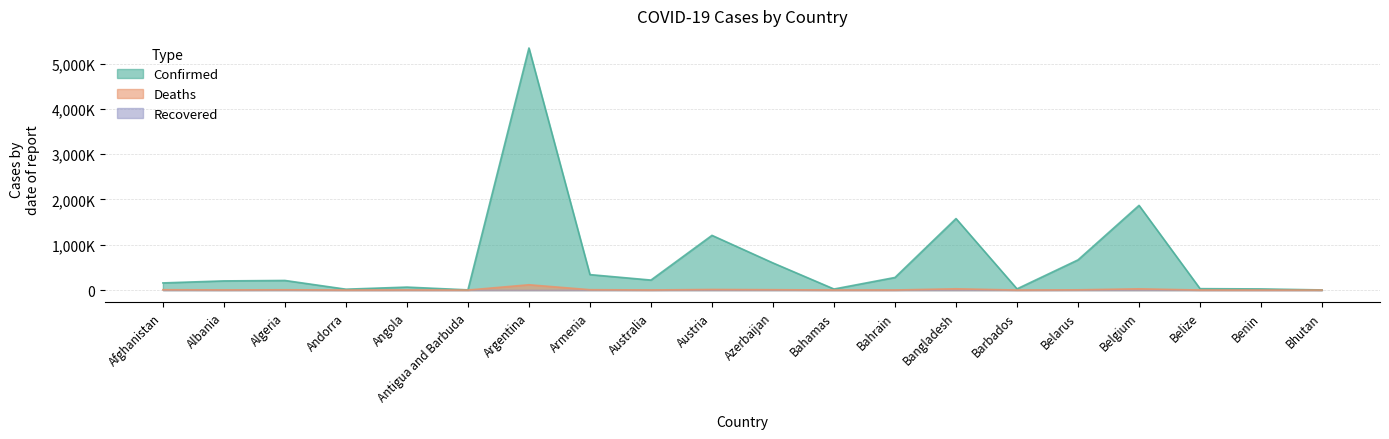

Reading left to right, list all the values displayed in this chart.

Confirmed: 157.5	201.9	211.9	18.8	65.3	4.1	5343.2	341.1	220.6	1207.3	598.5	22.8	277.9	1578.0	26.2	666.1	1868.9	30.8	24.9	2.6
Deaths: 7.3	3.1	6.1	0.1	1.7	0.1	116.7	7.7	2.1	12.9	8.0	0.7	1.4	28.0	0.2	5.2	27.3	0.6	0.2	0.0